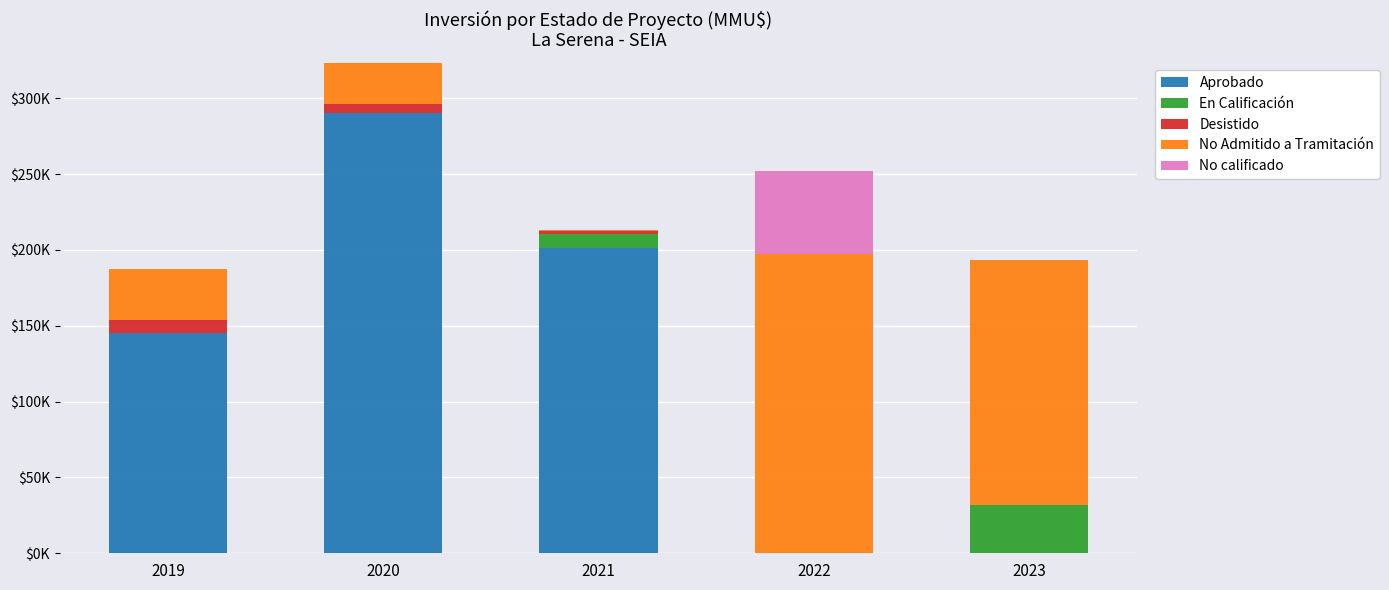

Are the bars grouped side by side (vs. stacked)?

No